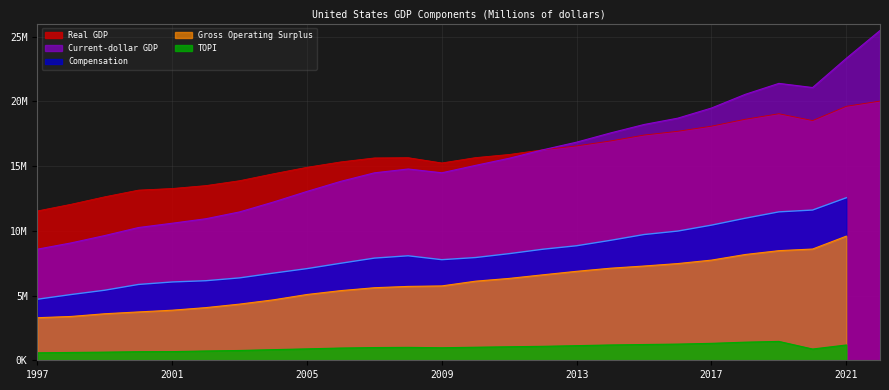

In Current-dollar GDP, how many points are higher than both neighbors (excluding endpoints)?

2